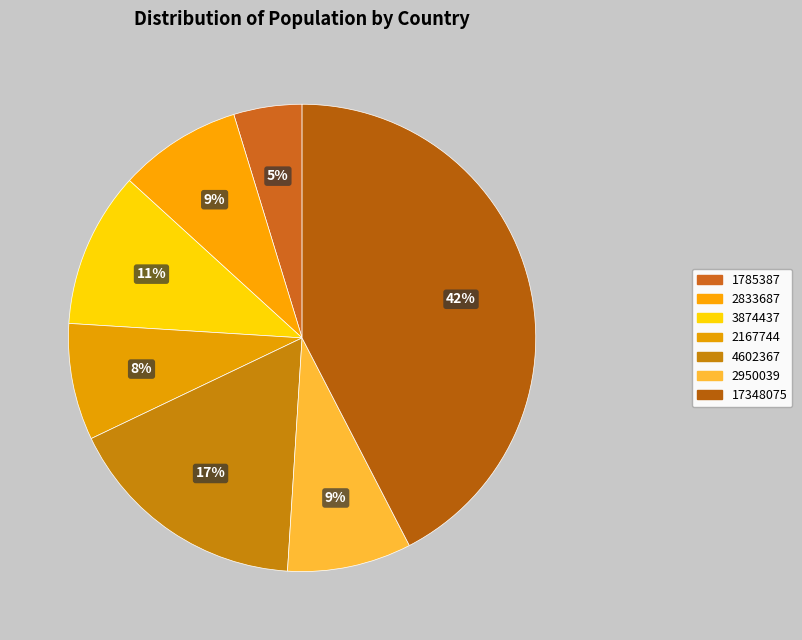

How many segments does this pie chart have?

7